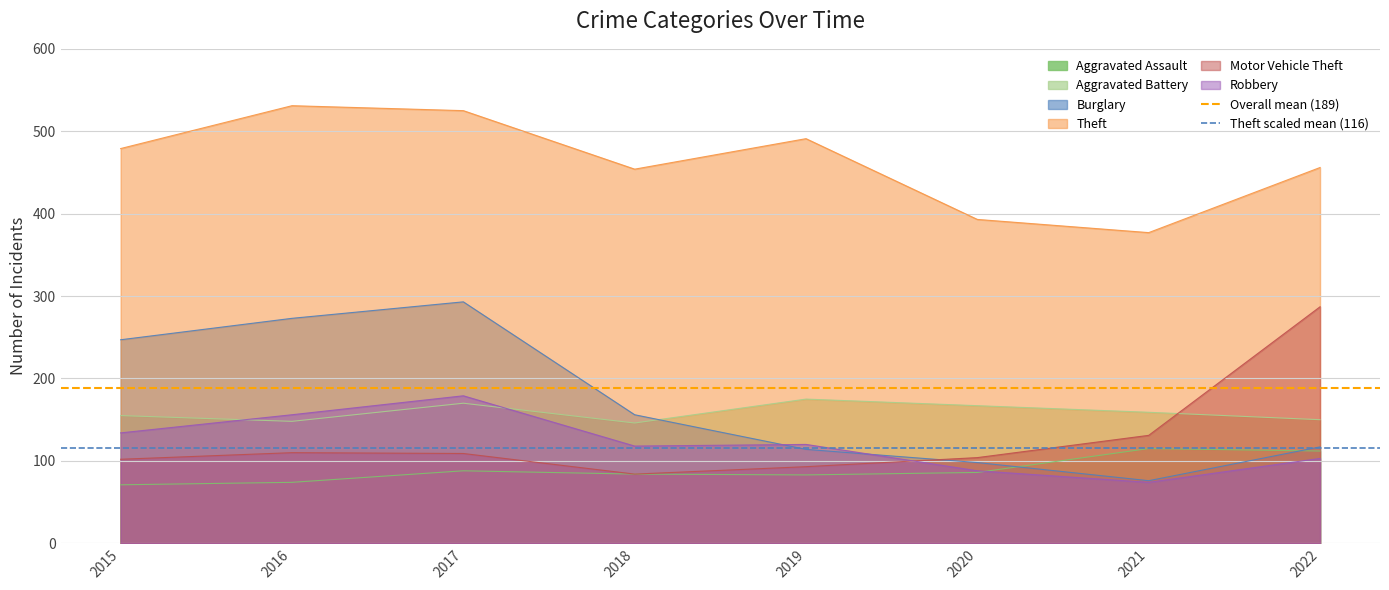

What is the value of the Overall mean (189) point at the 2nd from the left?

188.6